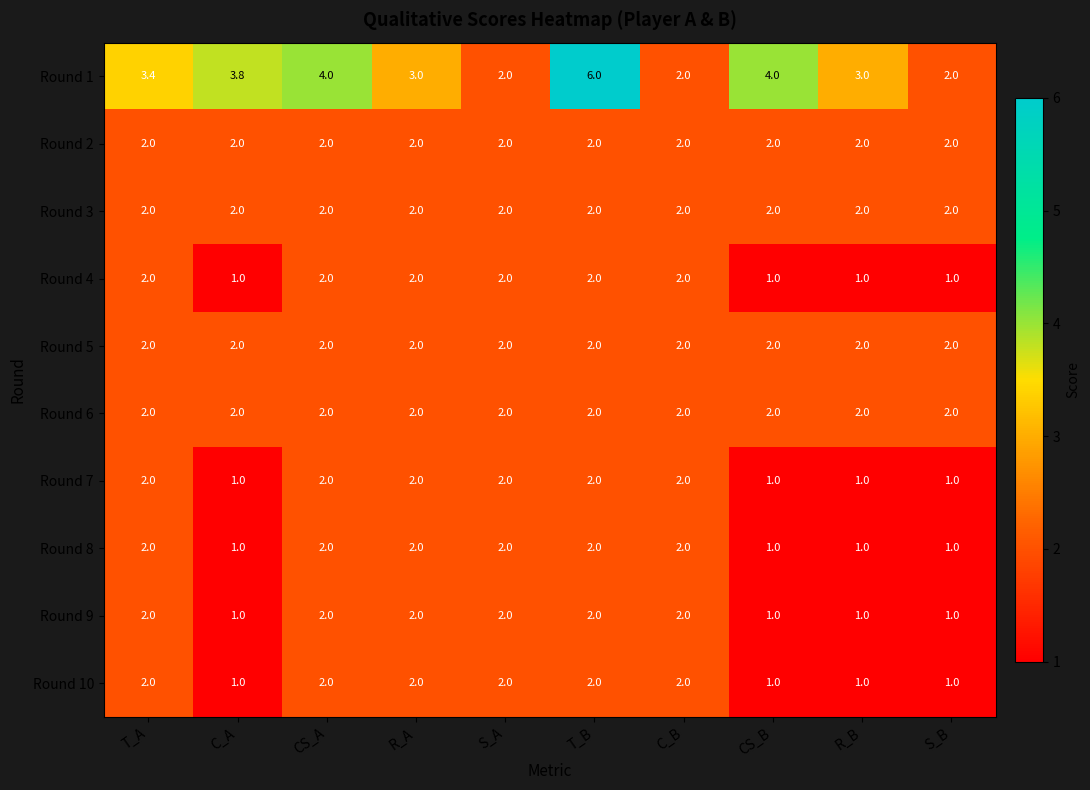

What is the minimum value shown in the chart?

1.0